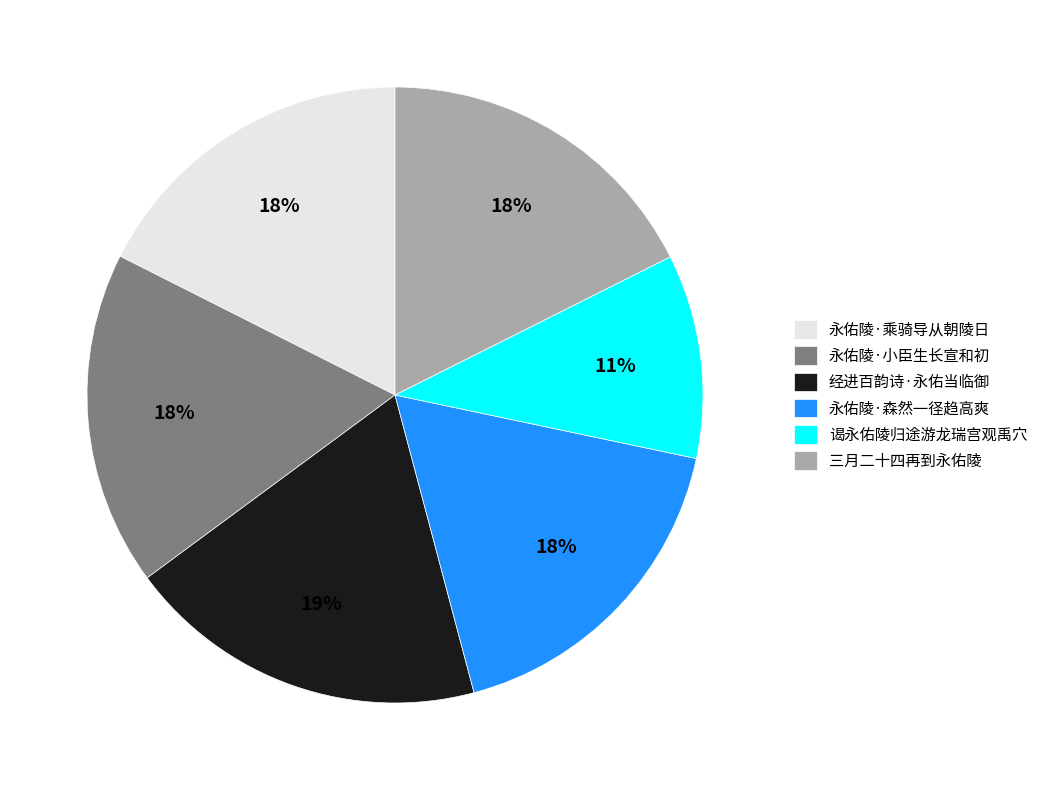

What is the ratio of the value at 谒永佑陵归途游龙瑞宫观禹穴 to the value at 永佑陵·小臣生长宣和初?

0.6